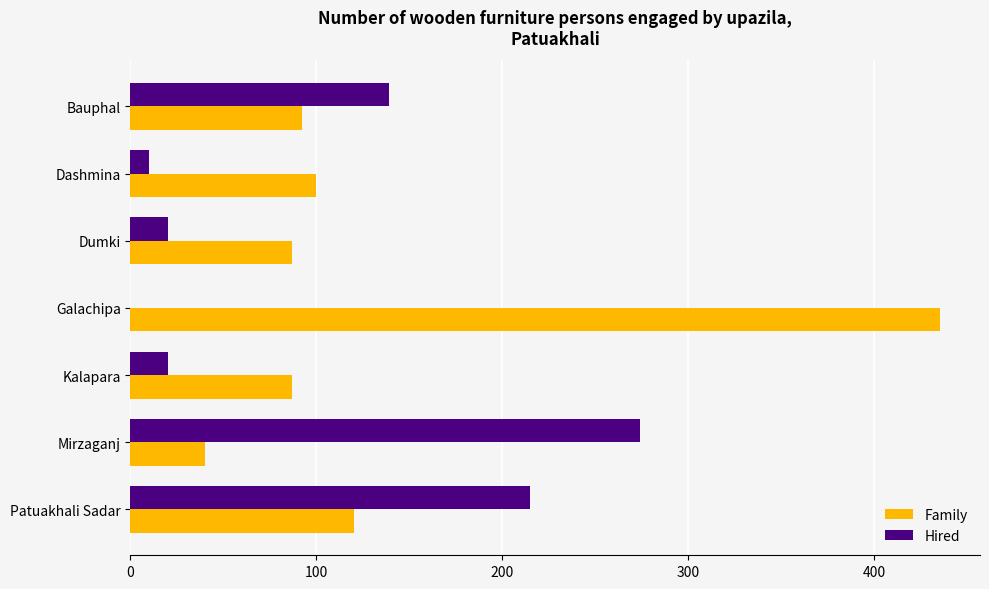

What is the sum of all Hired values?

678